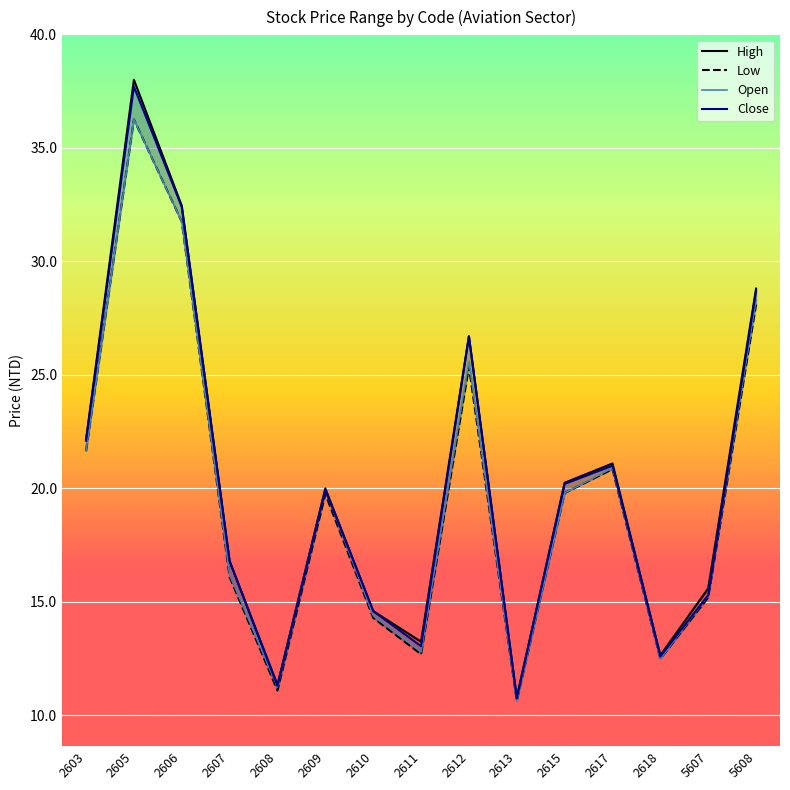

At how many categories does at least one series exceed 14?

11